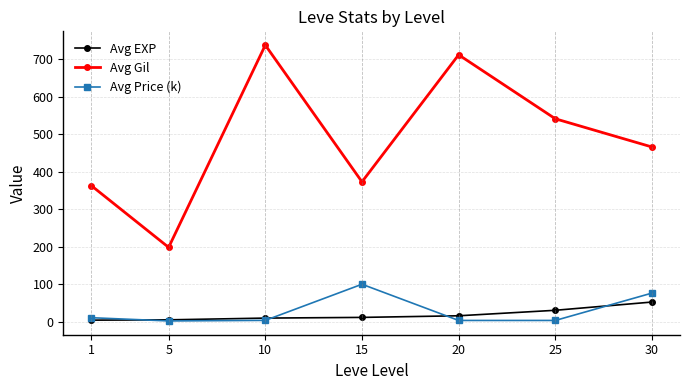

True or false: Avg Gil and Avg Price (k) cross at least once.

False